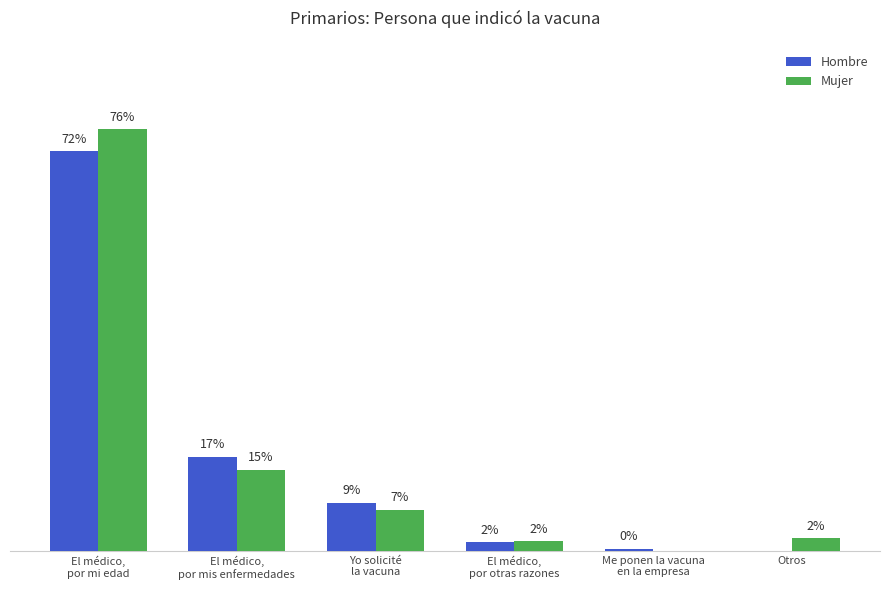

Between El médico,
por otras razones and Me ponen la vacuna
en la empresa, which is larger?

El médico,
por otras razones